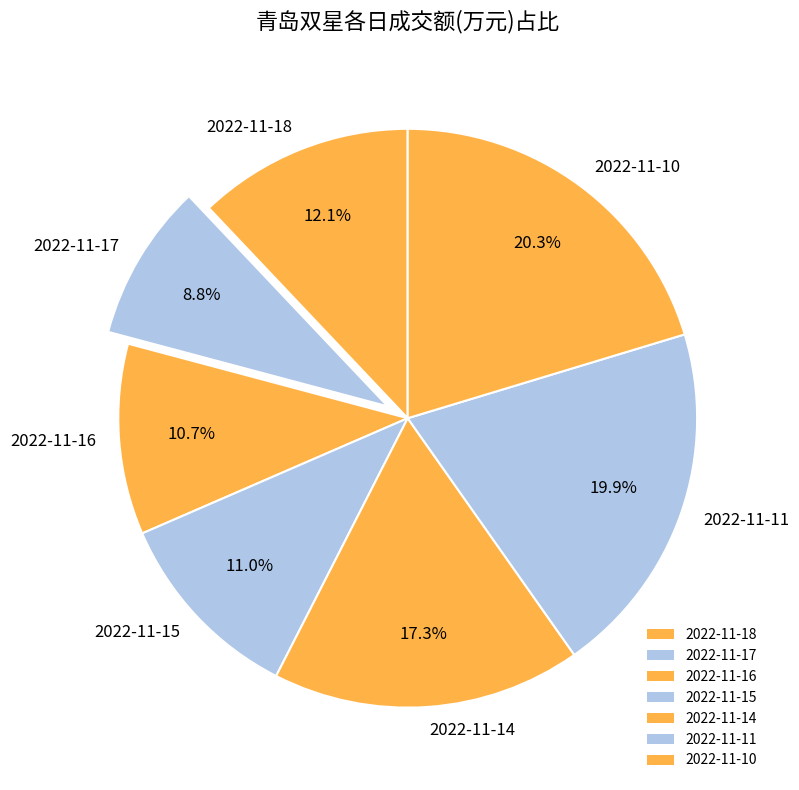

To the nearest percent, what is the combined percentage of 2022-11-10 and 2022-11-16?

31%